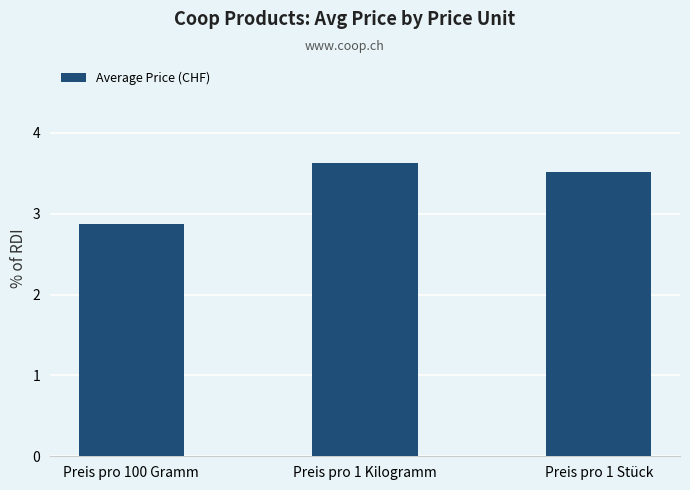

Where does the data first go above 3?

Preis pro 1 Kilogramm